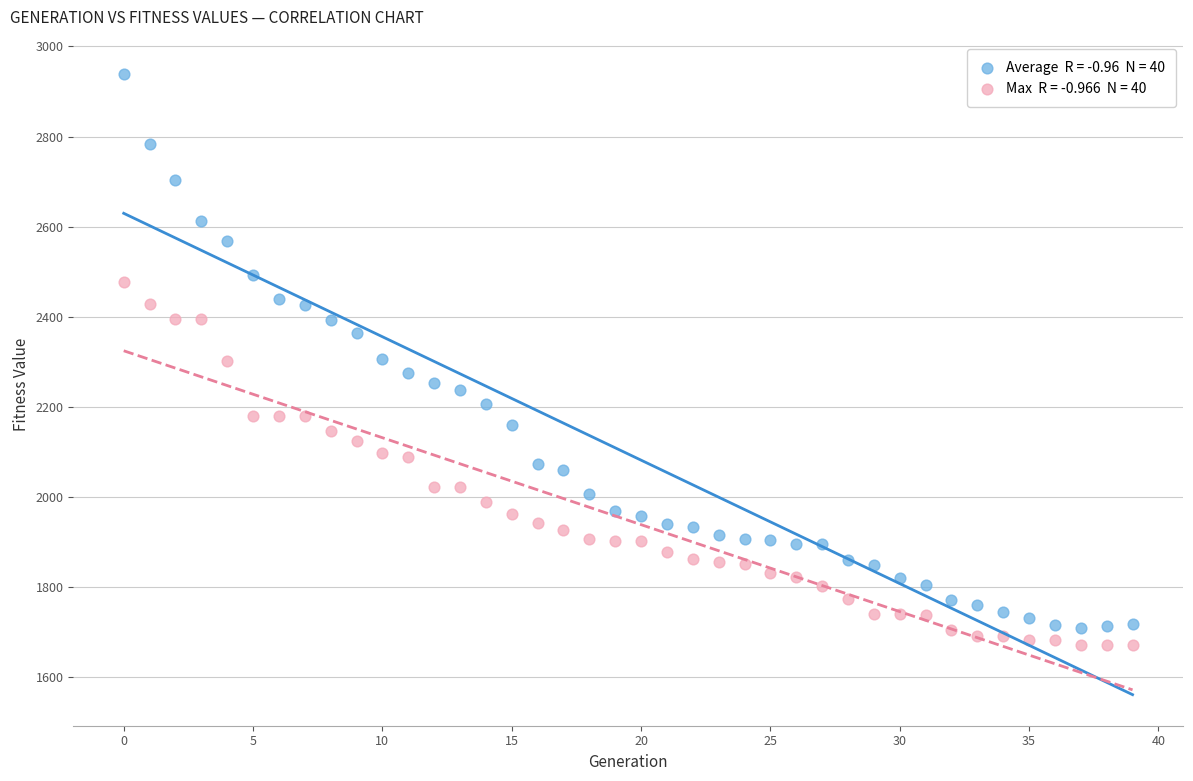

Across all data points, what is the range of Y values (max minus min)?

1267.6